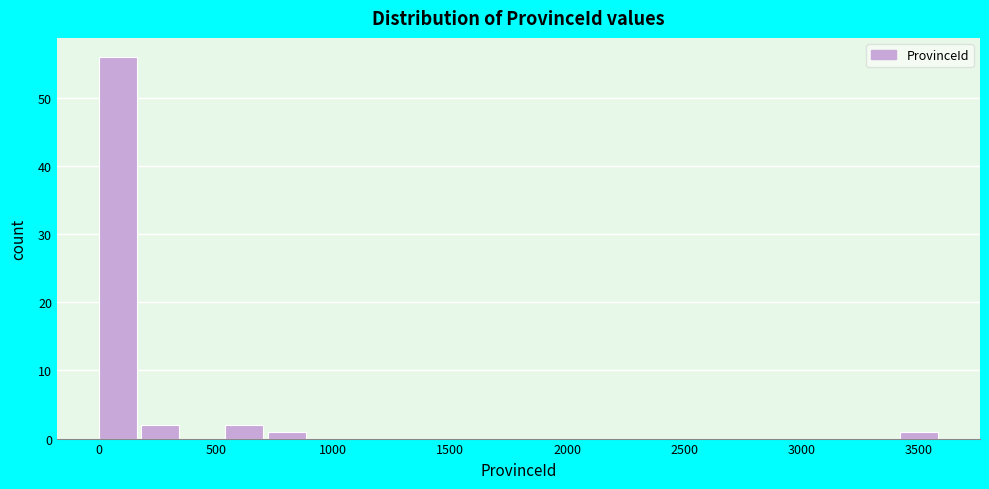

Read against the x-axis, roughly where is the centre of the tallest bar?

100